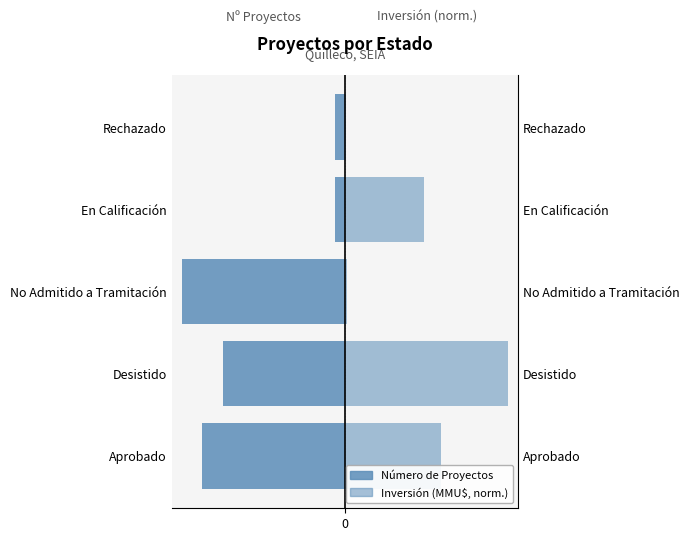

What is the difference between the highest and lowest values at Aprobado?

23.4